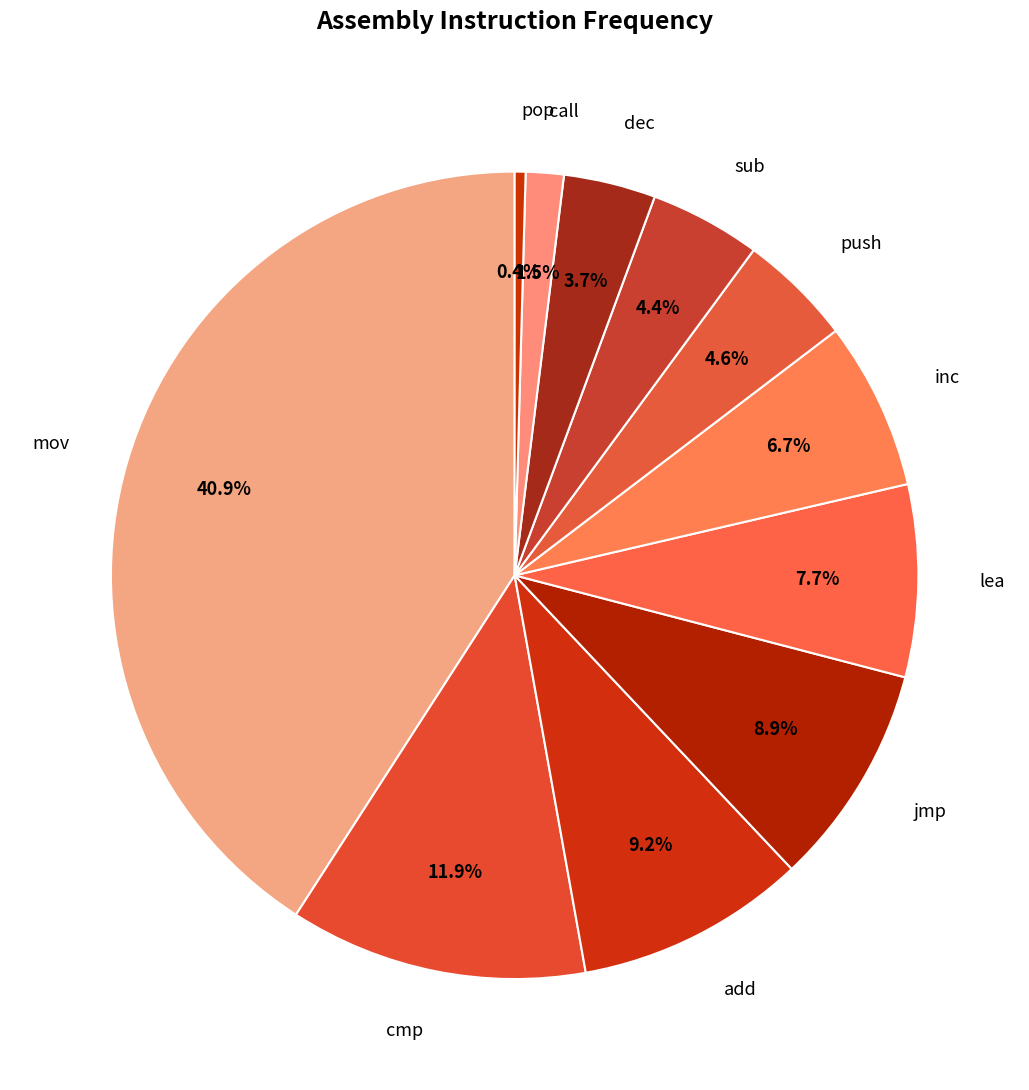

Does push represent more than half of the total?

No